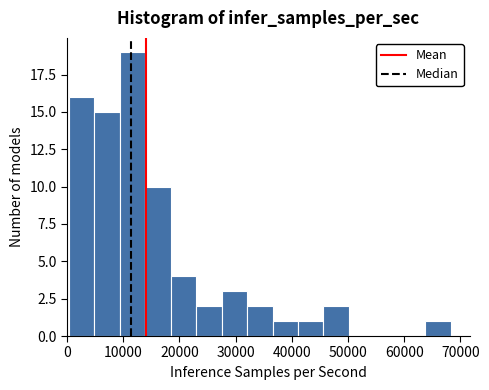

Reading left to right, transcribe this chart: for each bar, give the range it covers on the x-axis and its height. Neither the bar edges nor the heights are printed on the chart, so give them approximately, as read against the axes.

0 to 5000: 16
5000 to 9000: 15
9000 to 14000: 19
14000 to 18000: 10
18000 to 23000: 4
23000 to 27000: 2
27000 to 32000: 3
32000 to 37000: 2
37000 to 41000: 1
41000 to 46000: 1
46000 to 50000: 2
50000 to 55000: 0
55000 to 59000: 0
59000 to 64000: 0
64000 to 68000: 1